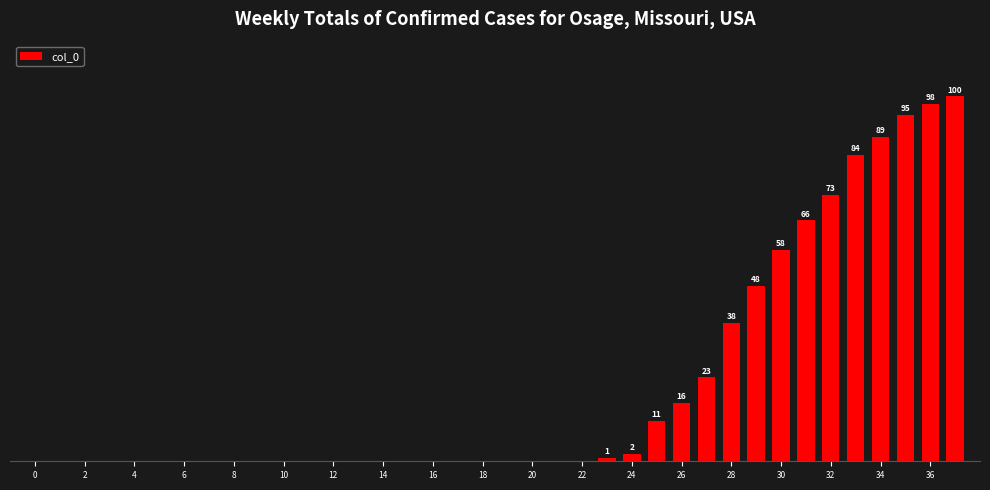

At which category does the chart reach its peak across all series?

37